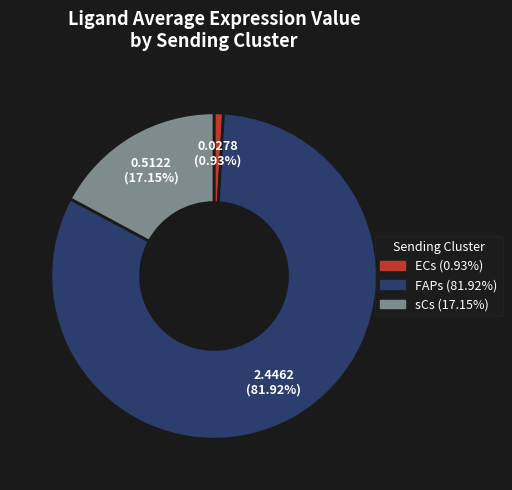

Which slice represents more than half of the pie?

FAPs